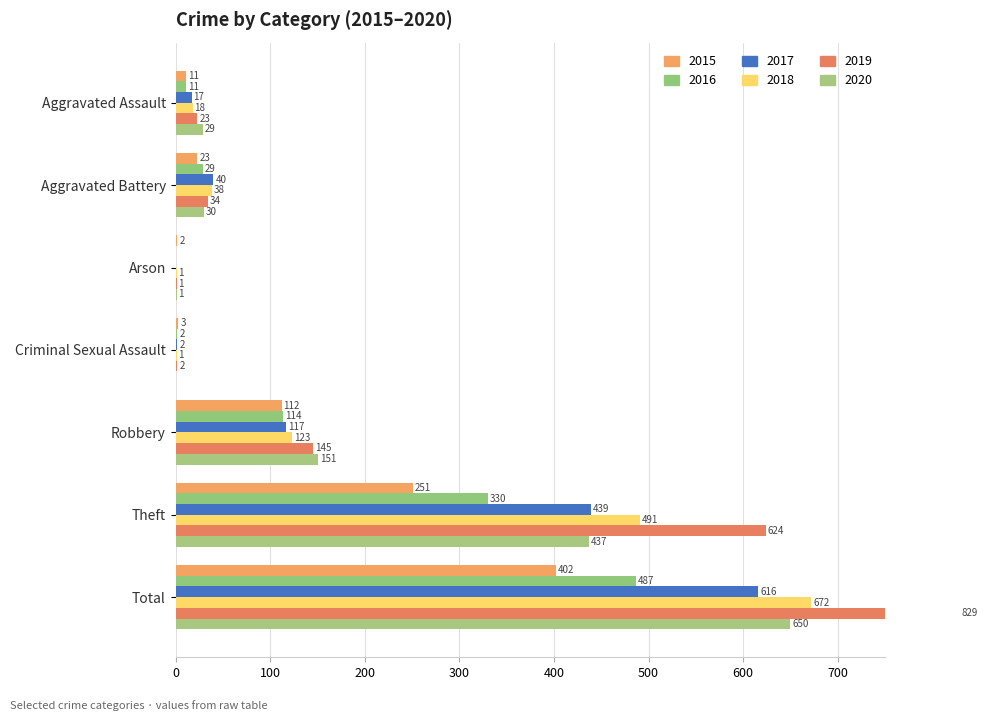

List the series in order of their peak value, lowest first.

2015, 2016, 2017, 2020, 2018, 2019